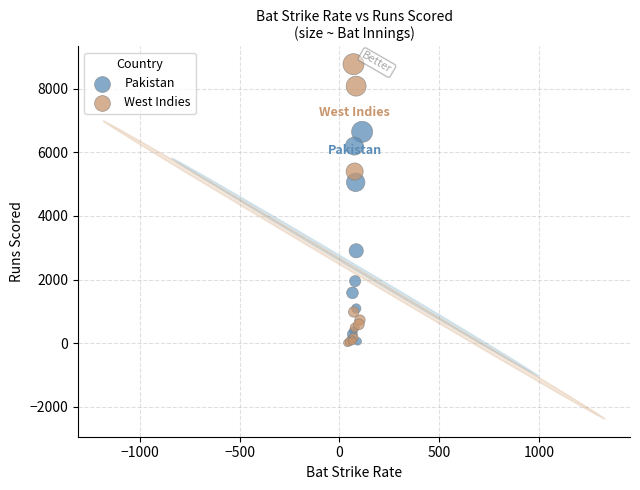

Which series has the widest spread of Y values?

West Indies